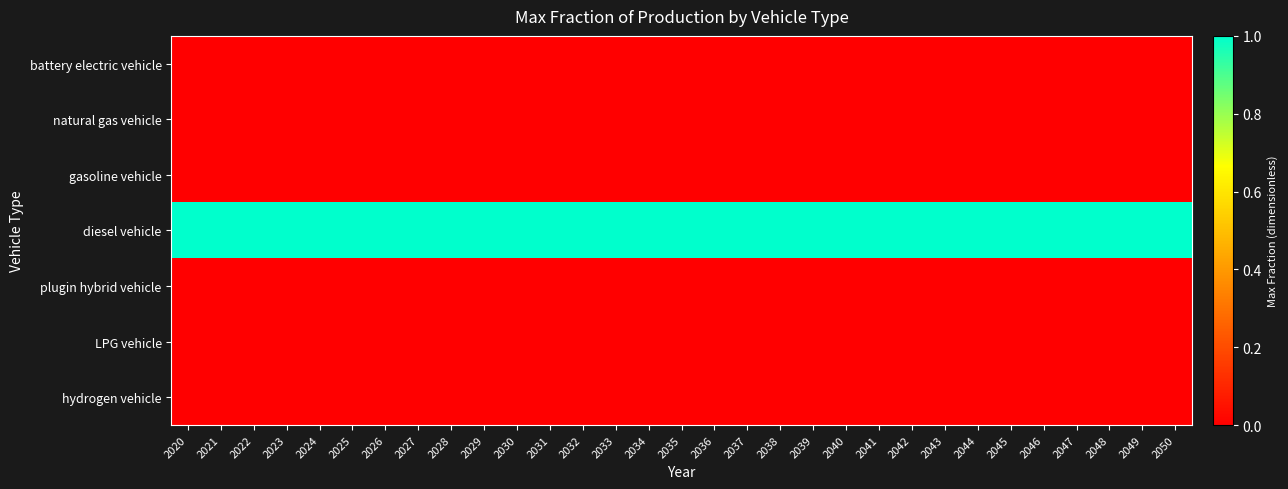

What is the total value across all series at 2050?

1